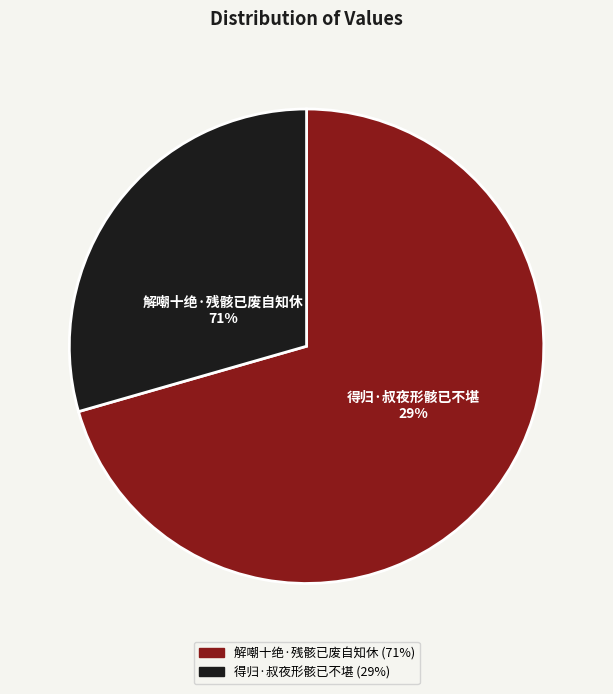

True or false: 得归·叔夜形骸已不堪 accounts for 29% of the total.

True